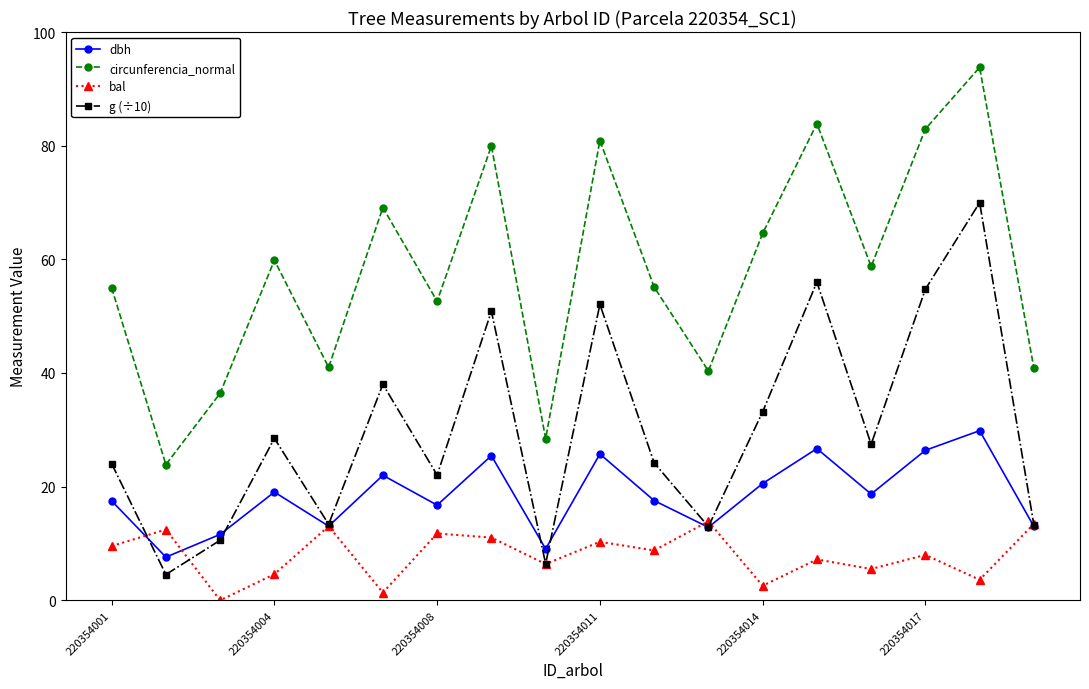

Which series has the largest total across all categories?

circunferencia_normal